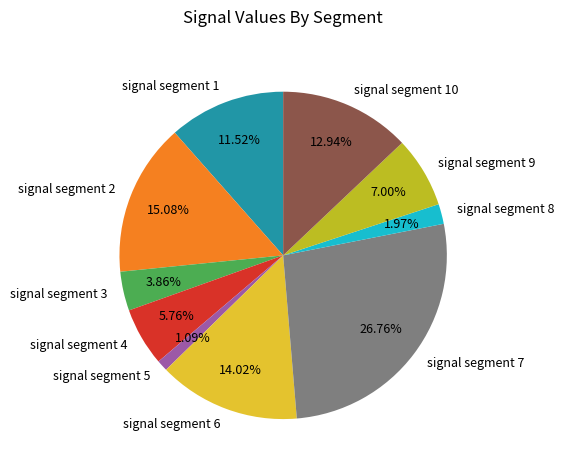

How many slices are in this pie chart?

10